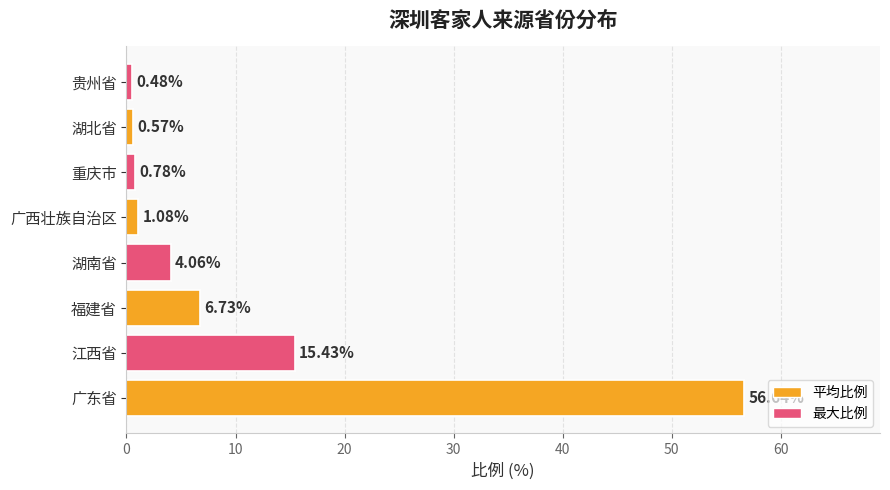

At which label is the value closest to 28?

江西省